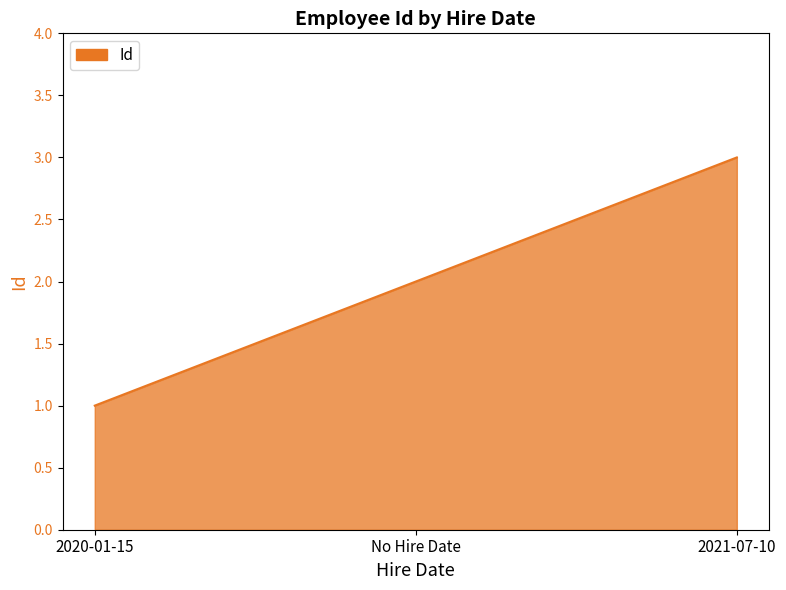

How many distinct data groups are displayed?

1